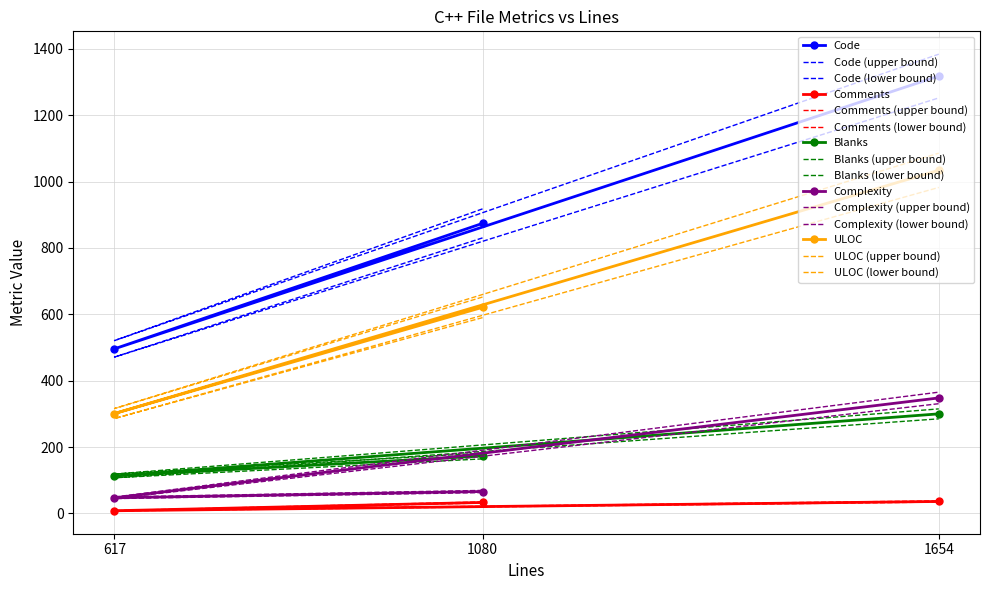

What is the total value across all series at 1080?

1765.3